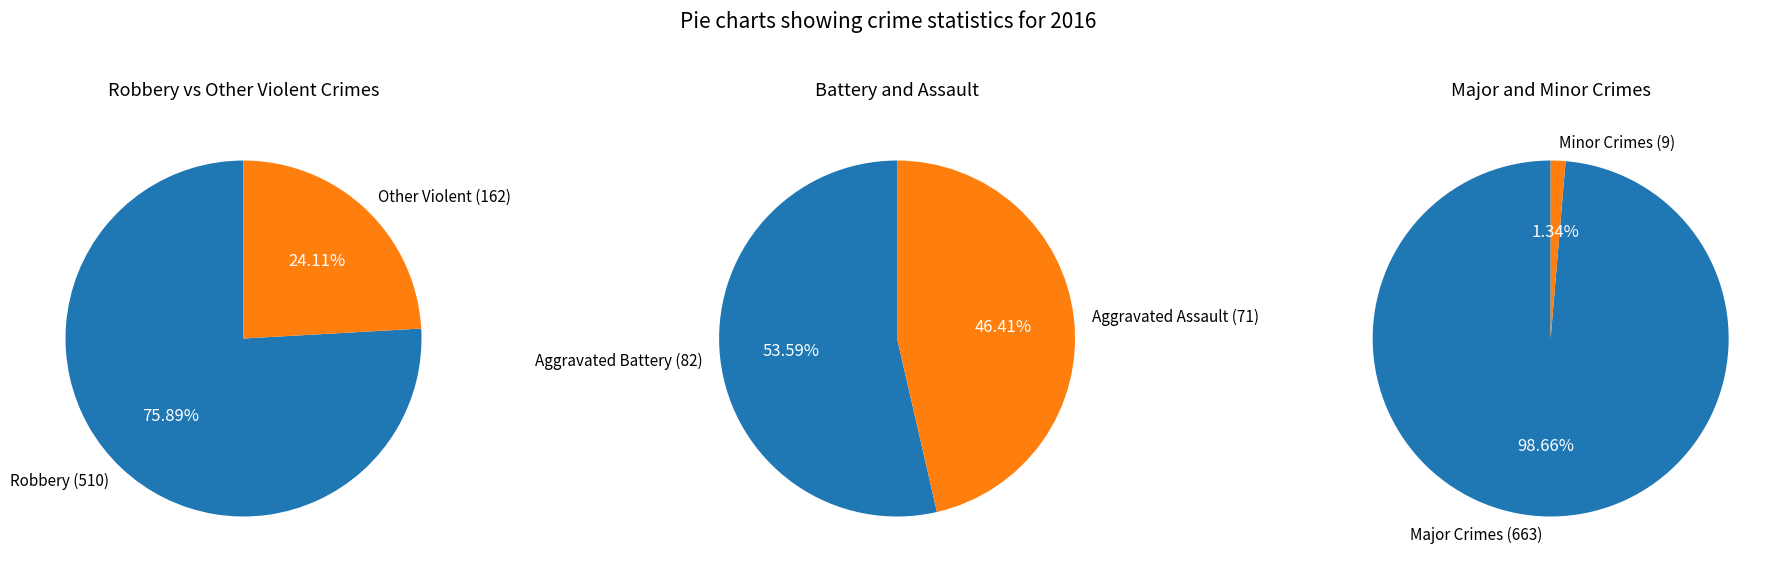

What percentage is the Robbery slice, to the nearest percent?

76%